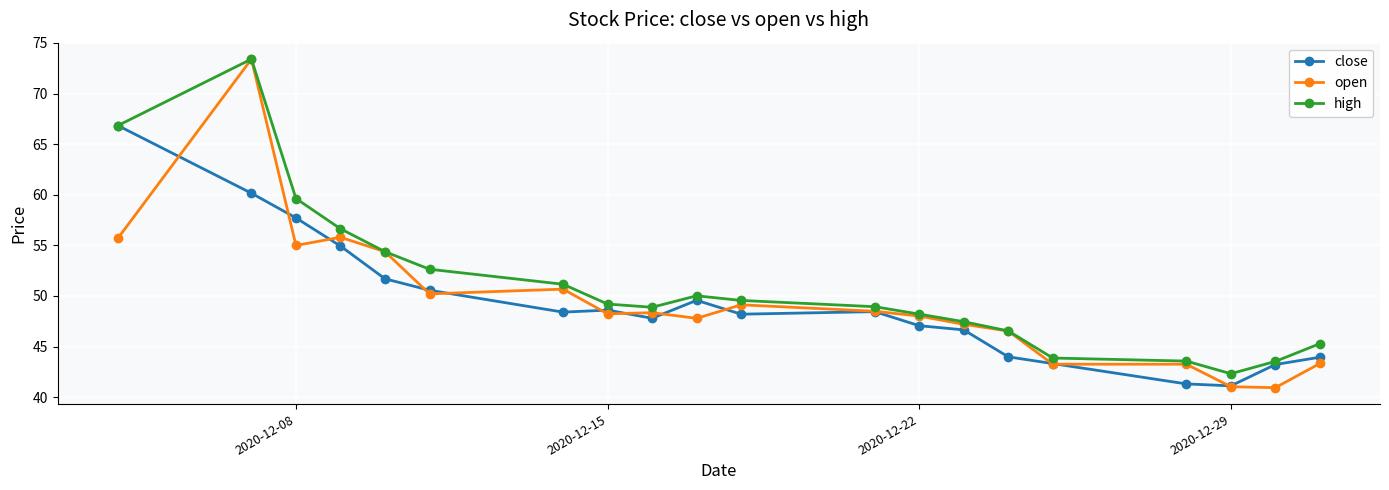

What is the highest value of the high series?

73.4